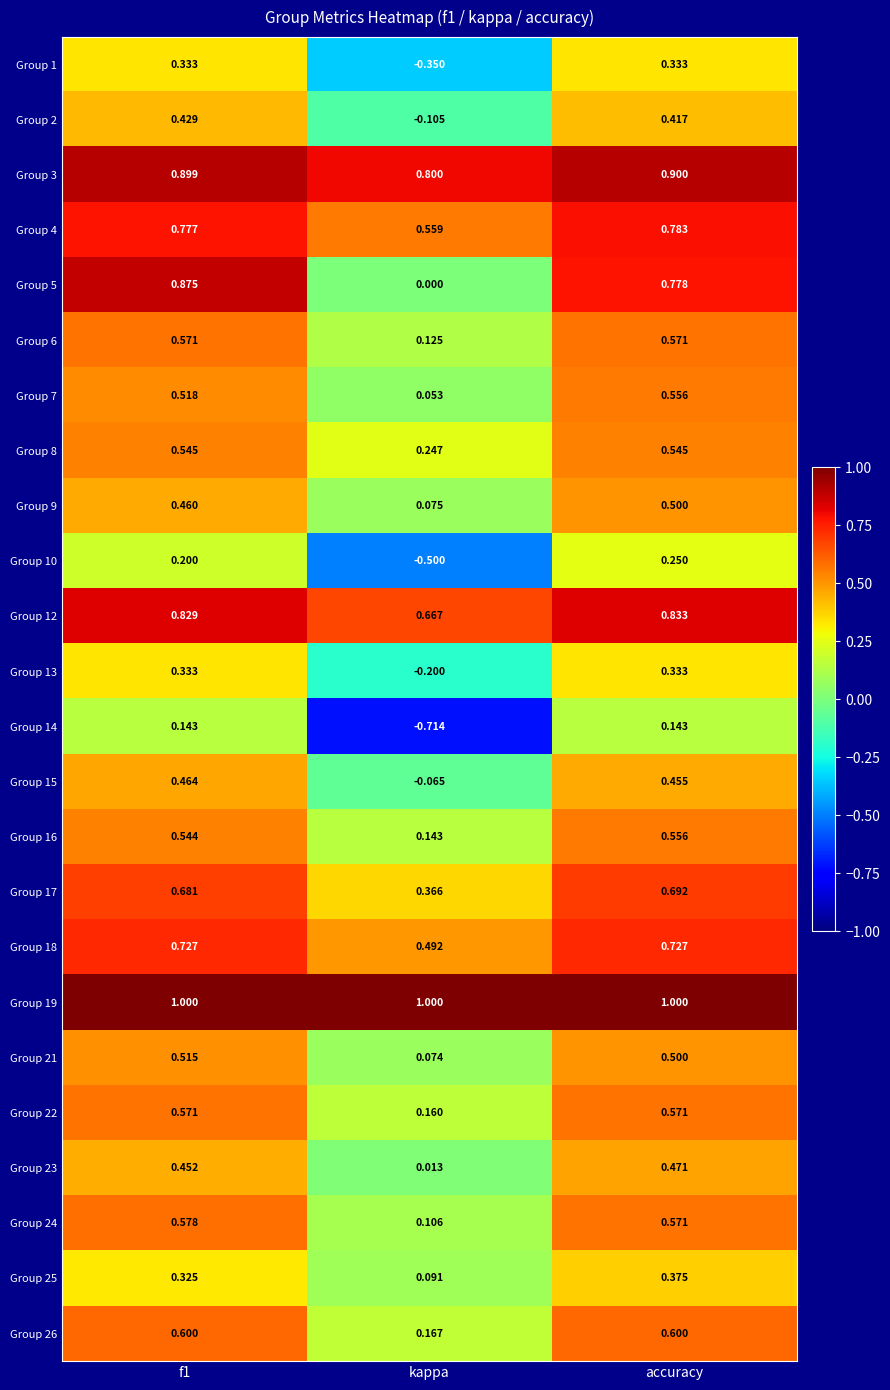

At which label is Group 6 closest to 0?

kappa